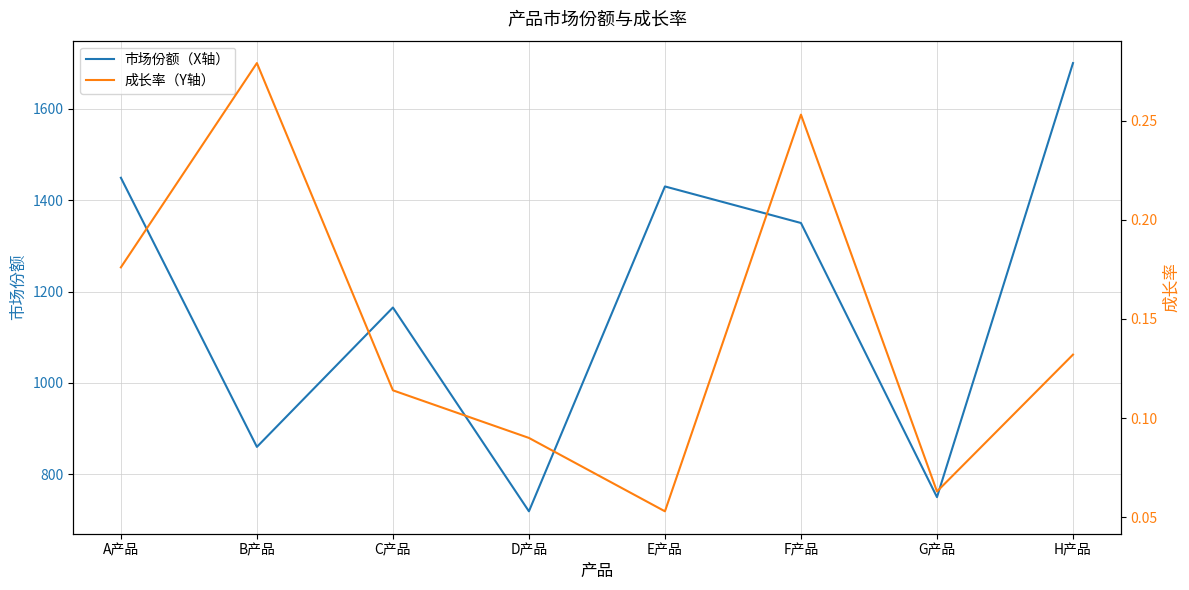

Is this an area chart (filled region under the line)?

No